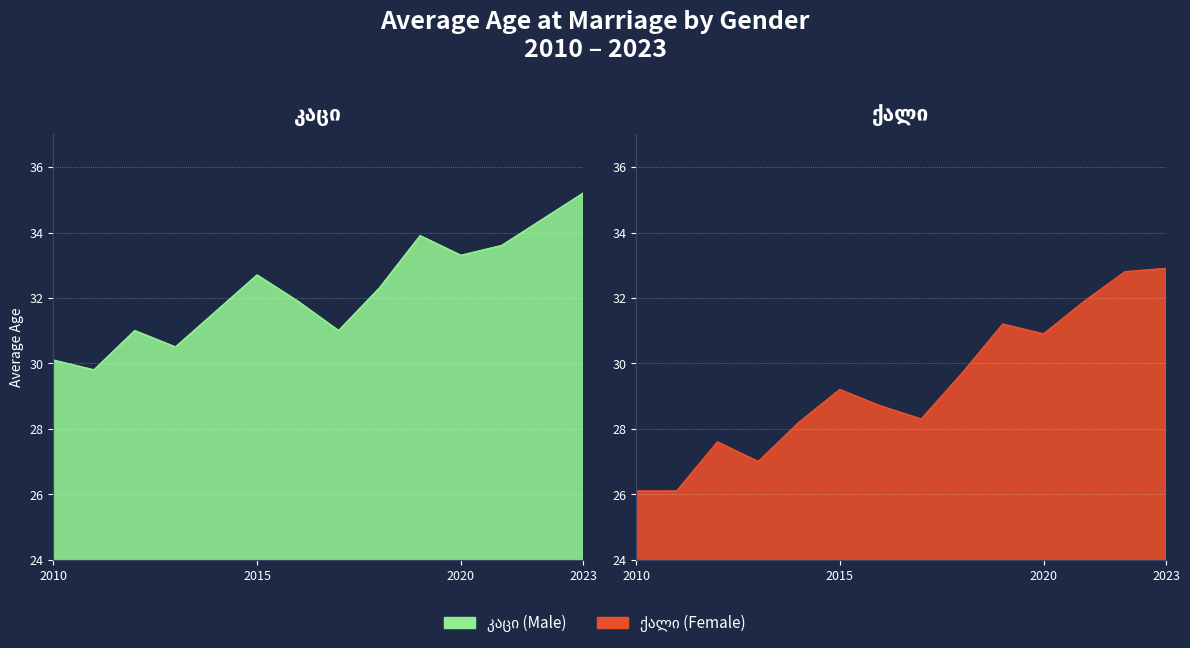

True or false: ქალი has a value of 13.6 at 2015.

False